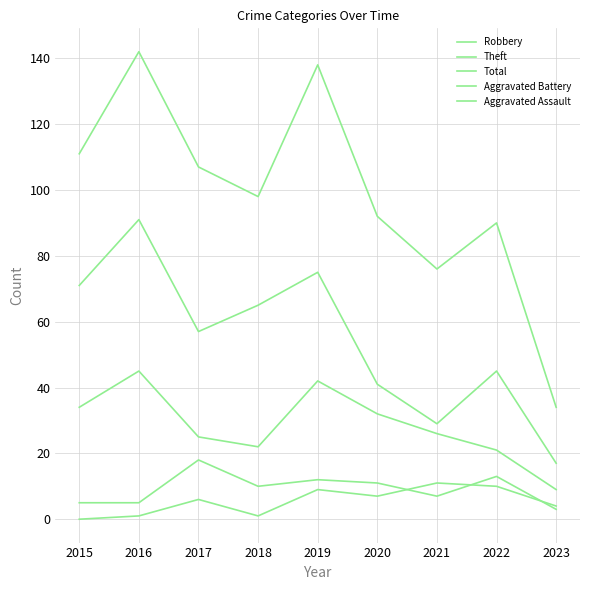

At which label is Robbery closest to 27?

2021